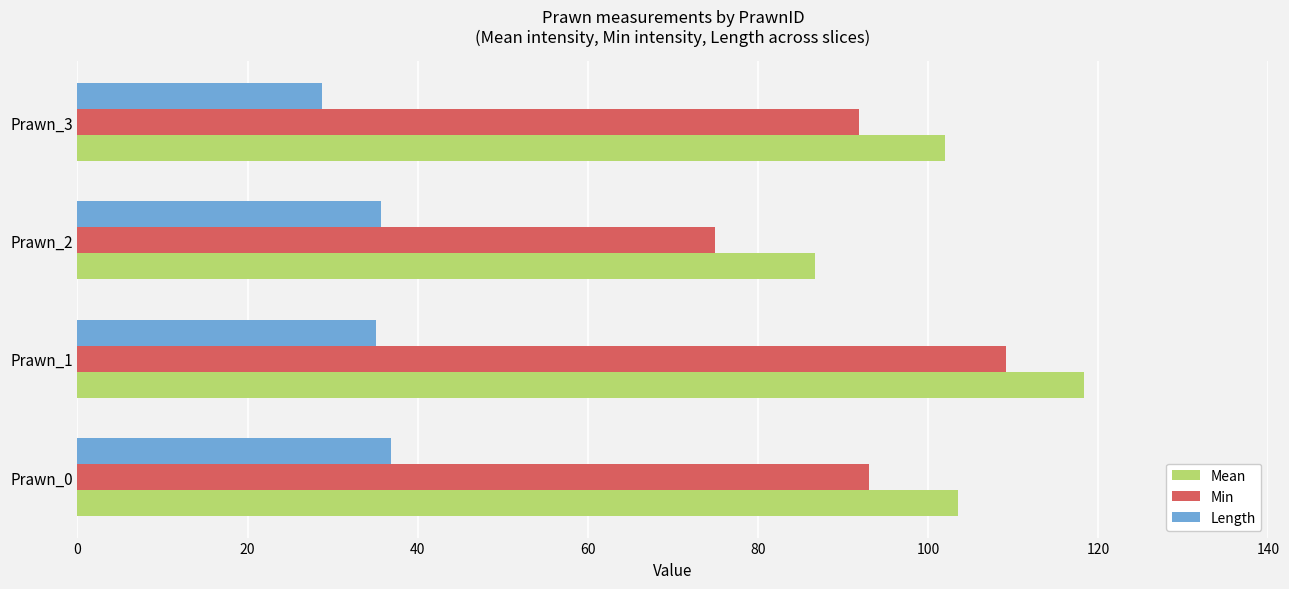

At which category is the sum across all series the highest?

Prawn_1